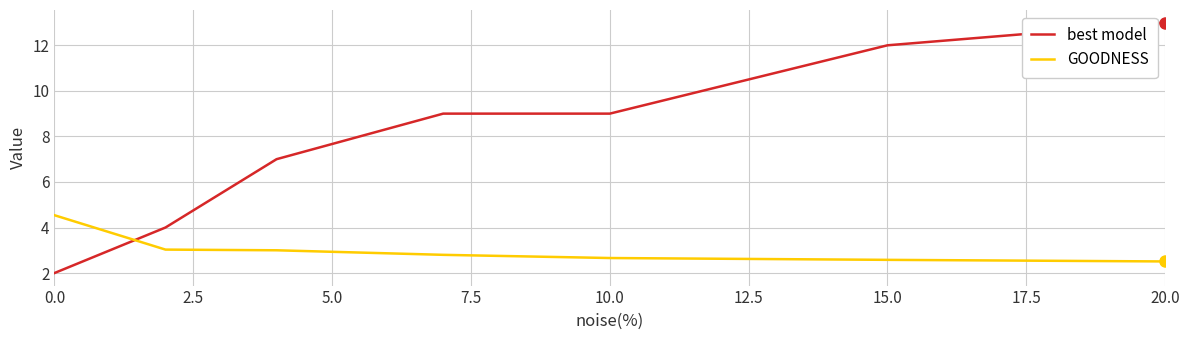

What is the difference between the maximum and minimum values in the best model series?

11.0